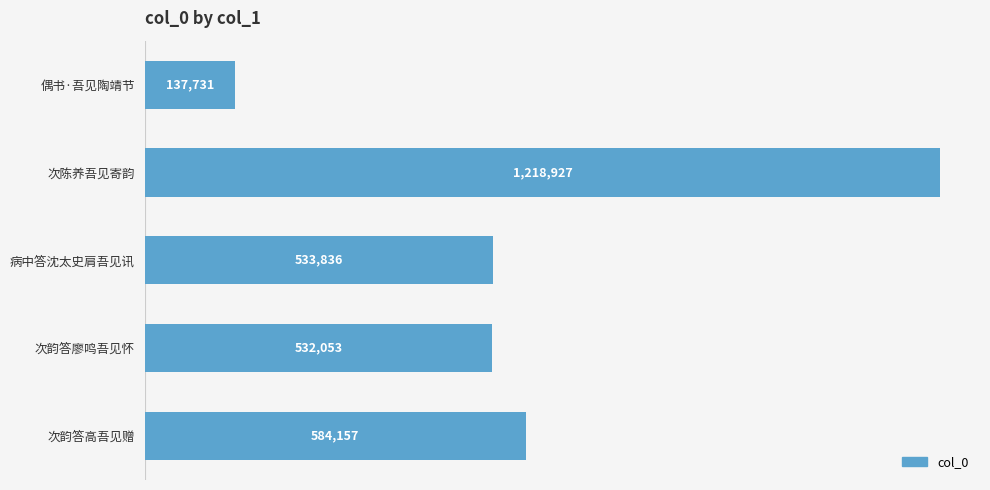

Rank the categories by value from lowest to highest.

偶书·吾见陶靖节, 次韵答廖鸣吾见怀, 病中答沈太史肩吾见讯, 次韵答高吾见赠, 次陈养吾见寄韵